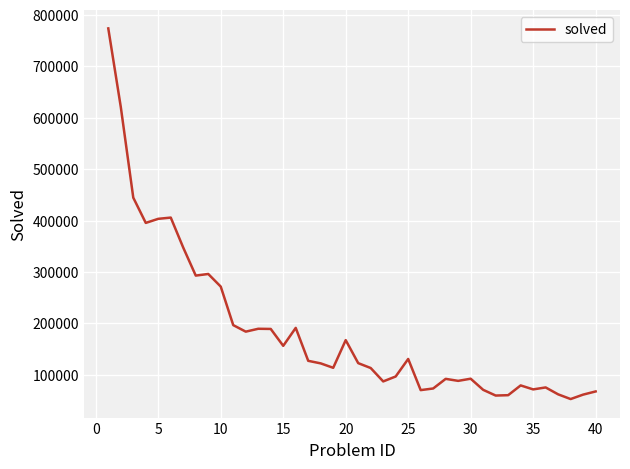

What is the minimum value shown in the chart?

52704